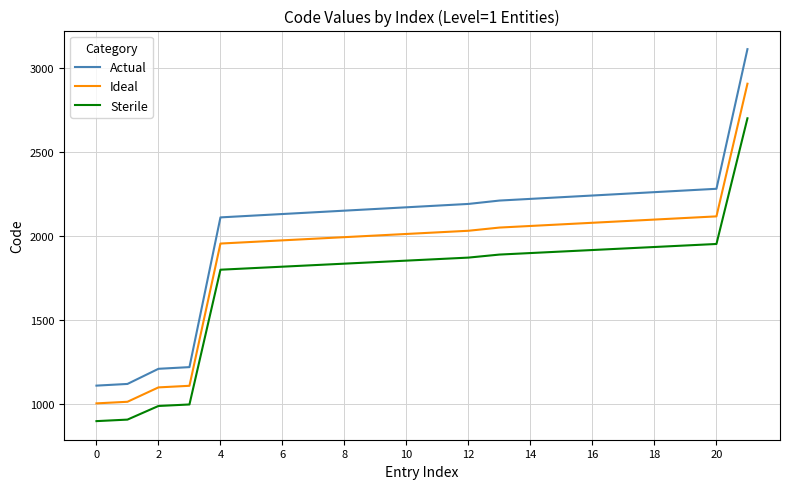

What is the sum of all Sterile values?

38372.0